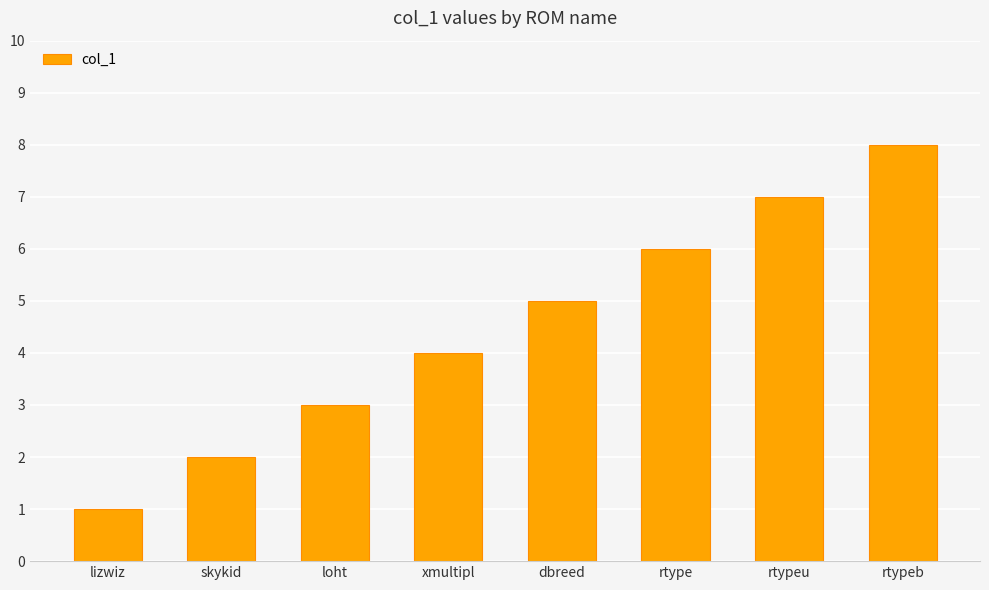

Between loht and xmultipl, which is larger?

xmultipl